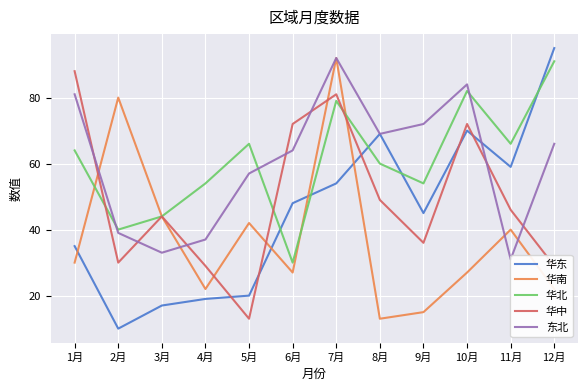

List the labels in order of 华北 value, smallest first.

6月, 2月, 3月, 4月, 9月, 8月, 1月, 5月, 11月, 7月, 10月, 12月